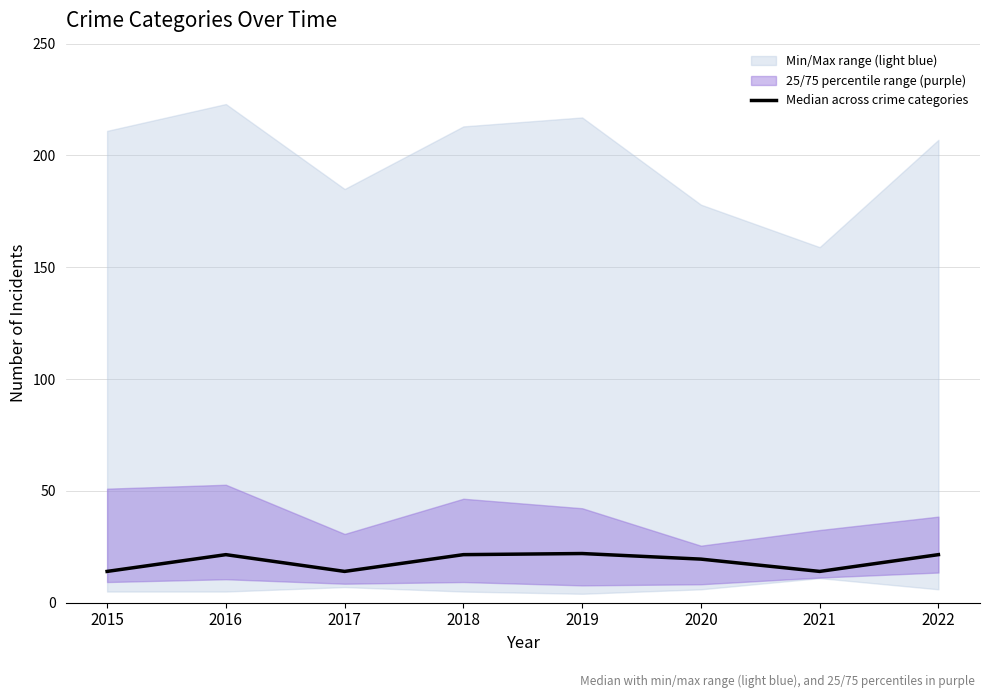

Does the chart have visible grid lines?

Yes